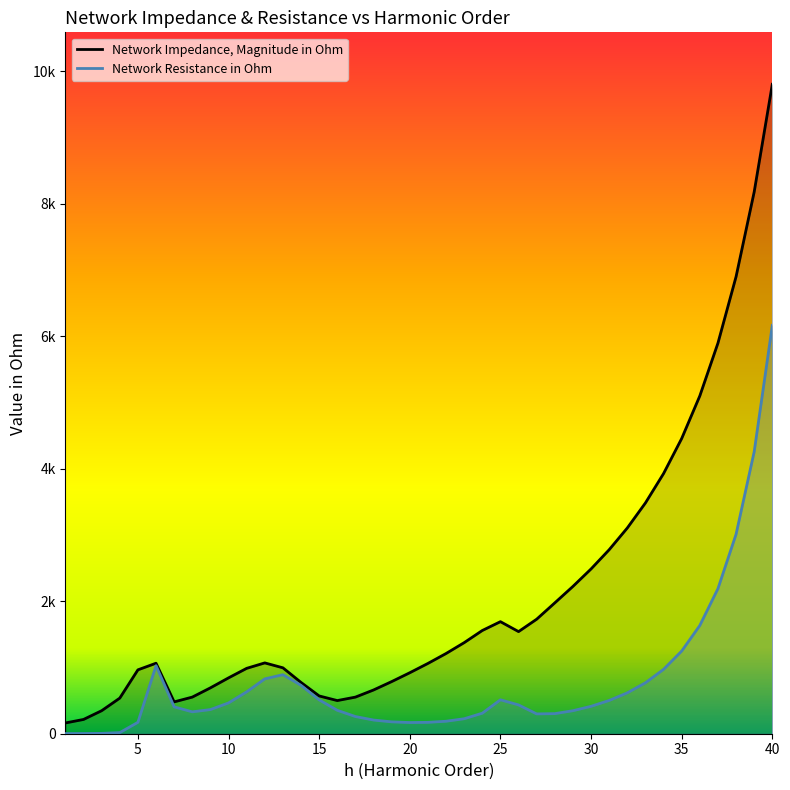

What is the difference between the highest and lowest values at 16?

146.8